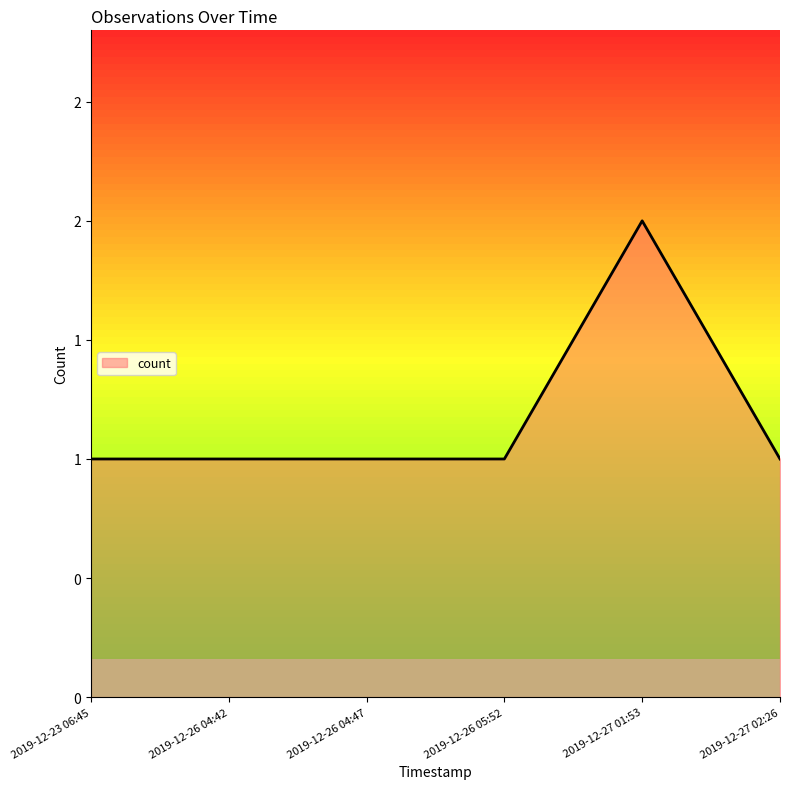

Rank the categories by value from lowest to highest.

2019-12-23 06:45, 2019-12-26 04:42, 2019-12-26 04:47, 2019-12-26 05:52, 2019-12-27 02:26, 2019-12-27 01:53